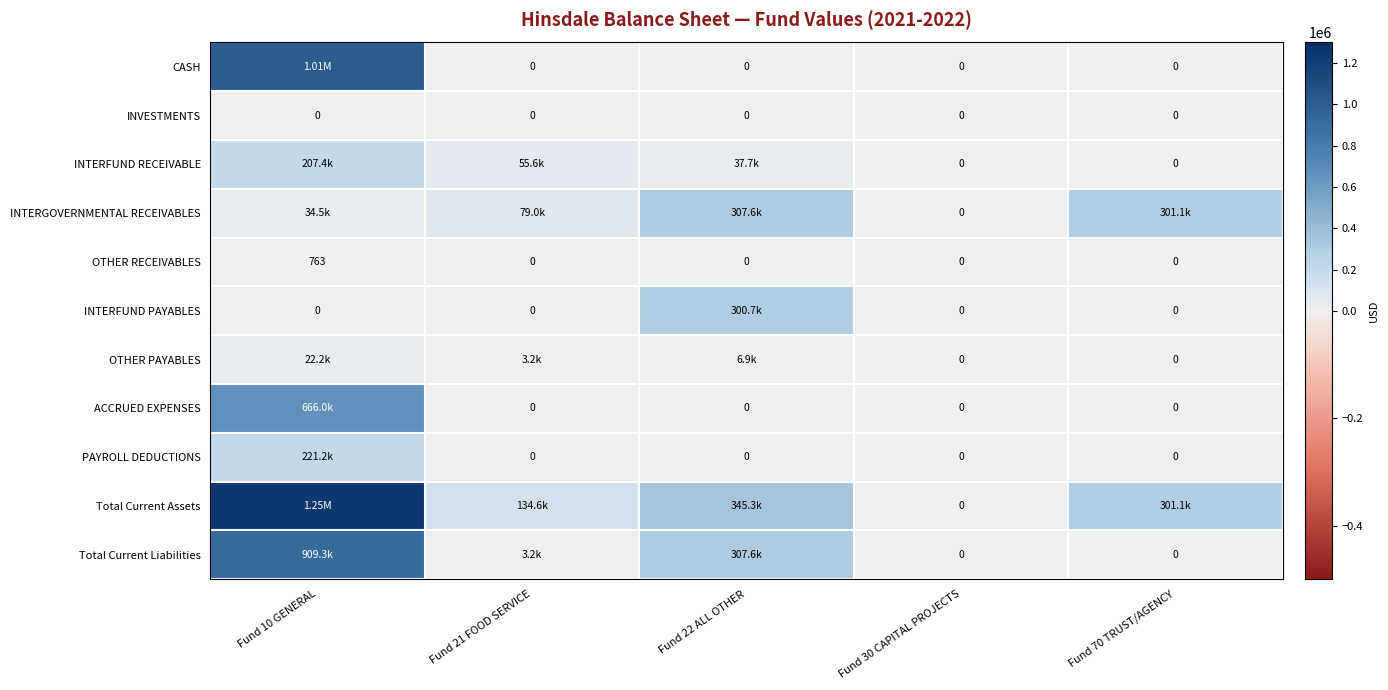

At which category is the sum across all series the highest?

Fund 10 GENERAL